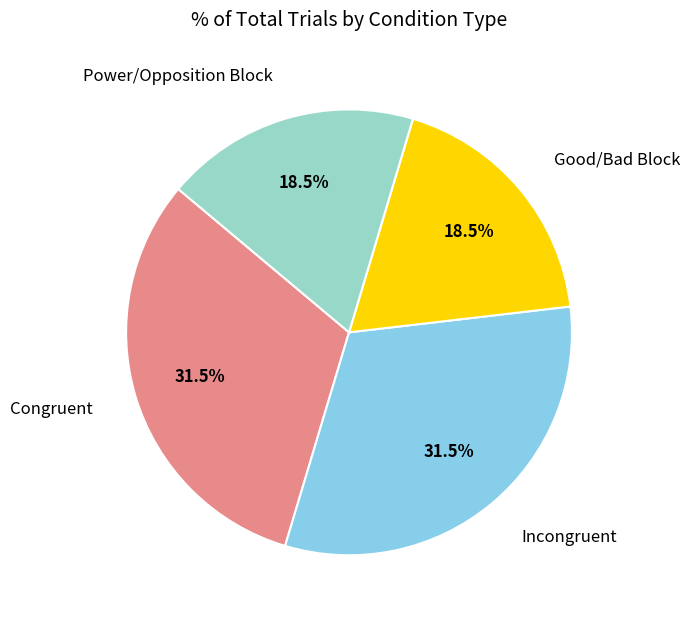

Combined, what portion of the pie is Good/Bad Block and Power/Opposition Block?

37.0%